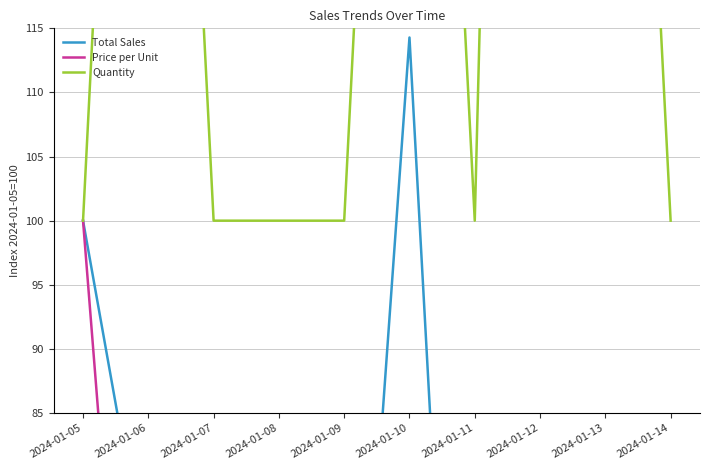

True or false: Total Sales has more than 0 interior local peaks.

True